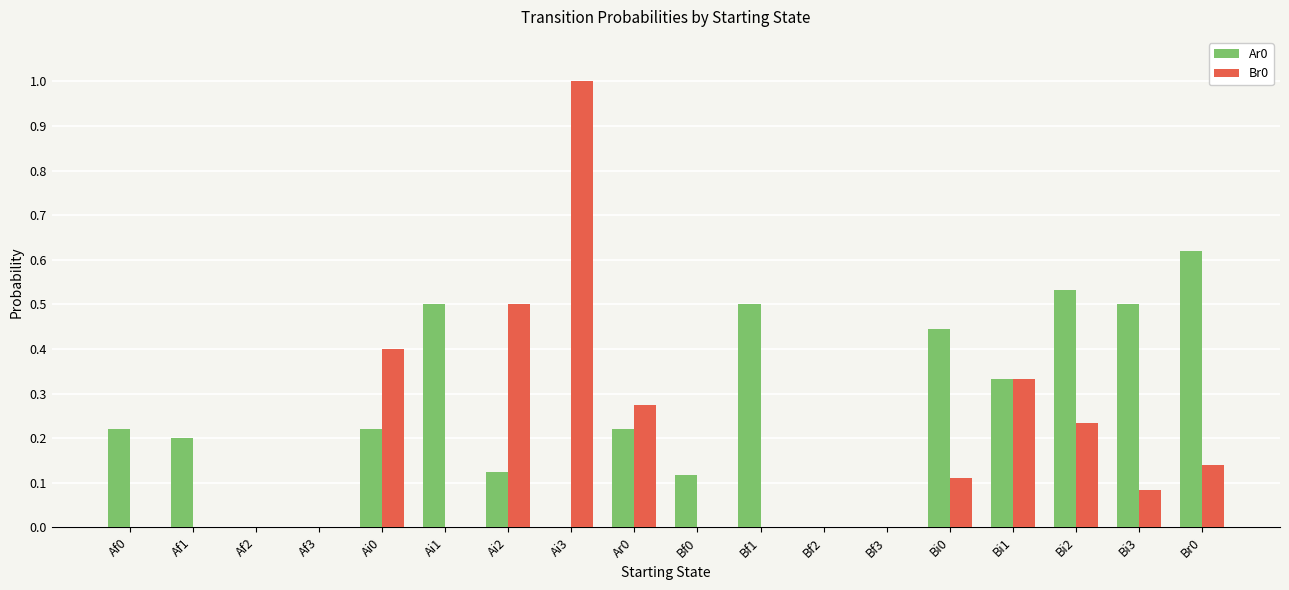

What is the sum of all Ar0 values?

4.5